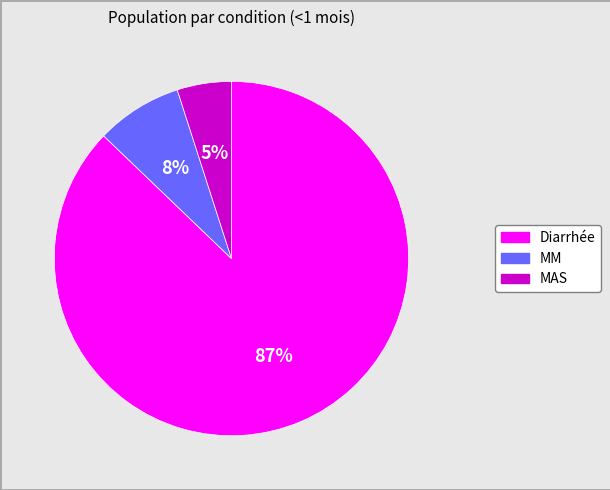

Combined, do MM and MAS account for over 50%?

No